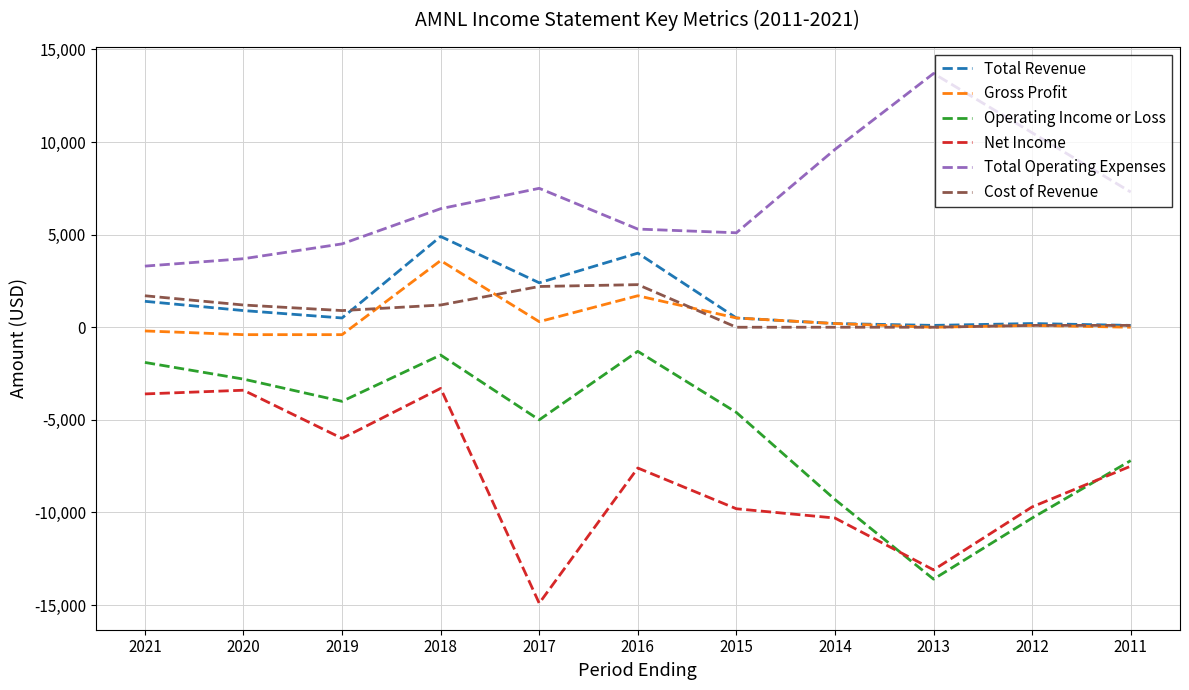

True or false: Net Income has a value of -7600 at 2016.

True